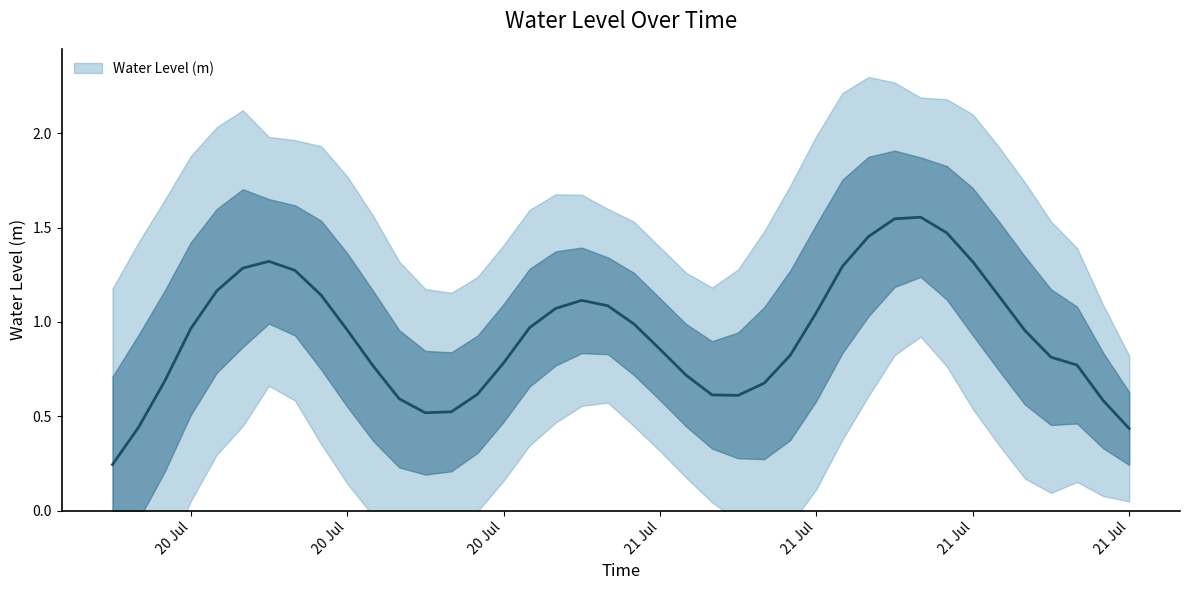

Approximately how many times larger is the value at 2023-07-20 21:00:00 compared to 2023-07-21 11:00:00?

0.5